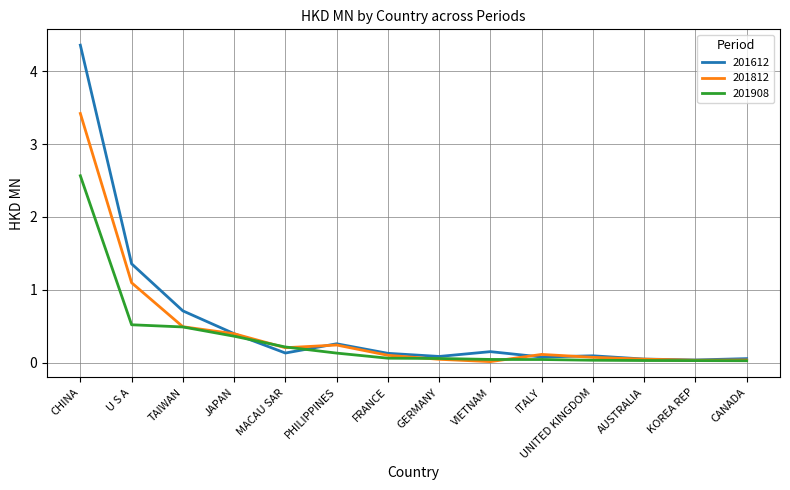

Rank the series by their maximum value, from lowest to highest.

201908, 201812, 201612